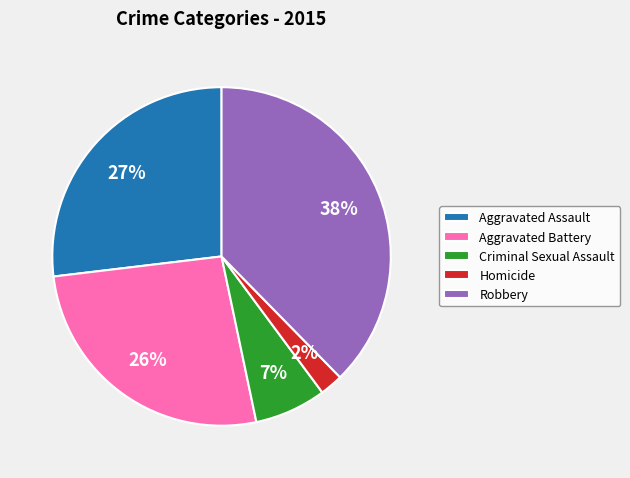

Is there any slice that represents more than half of the pie?

No